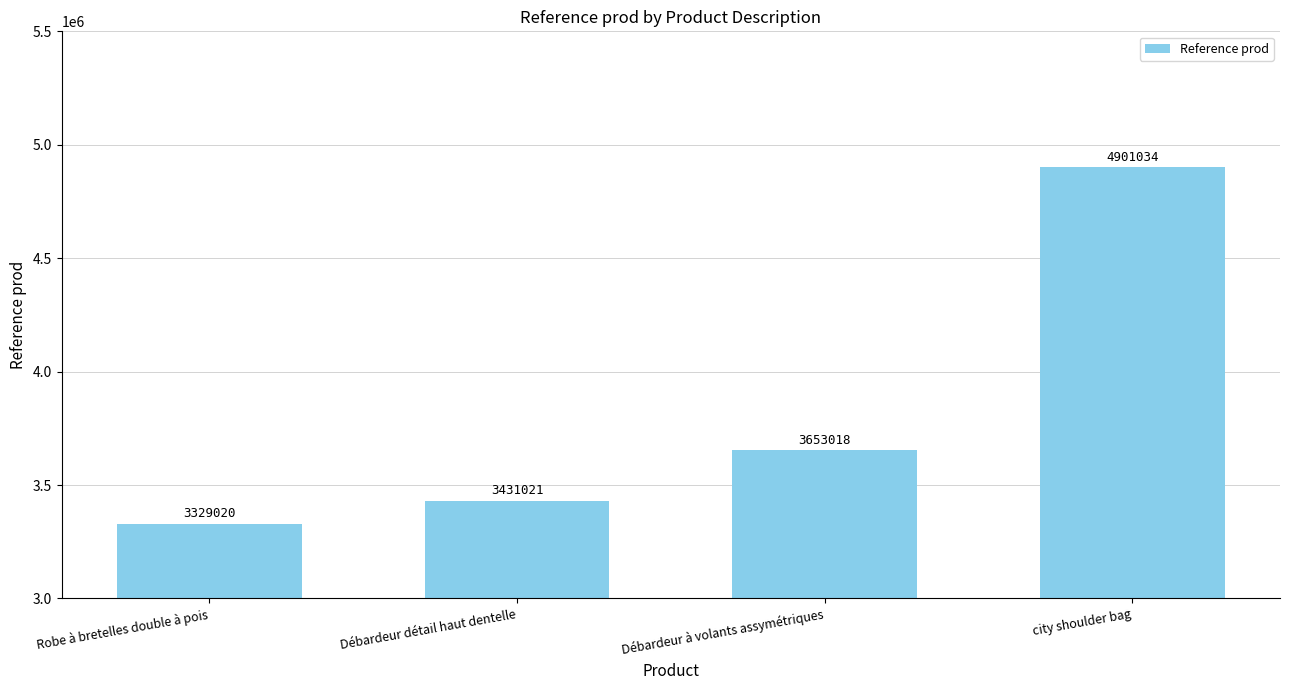

What is the sum of all values?

15314093